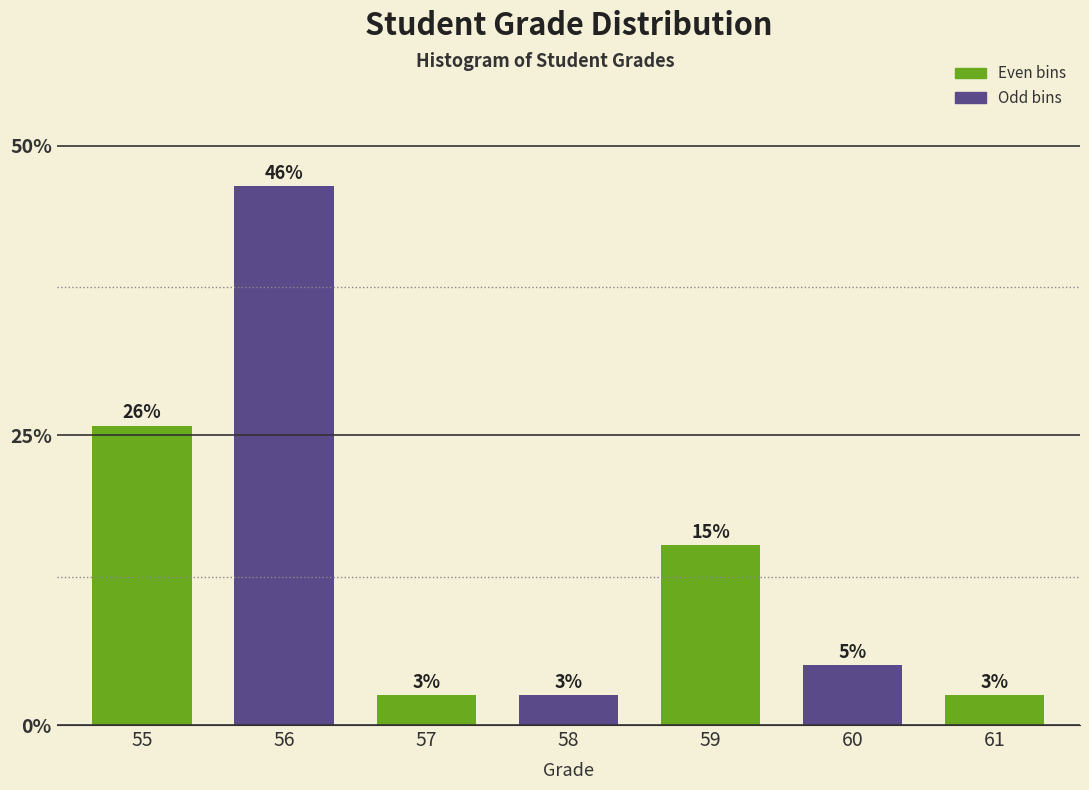

How many bars are there in total?

7